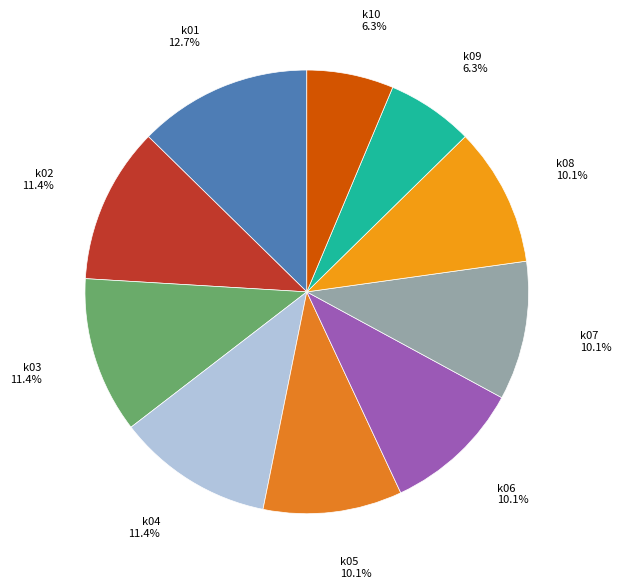

Does k10 represent more than half of the total?

No